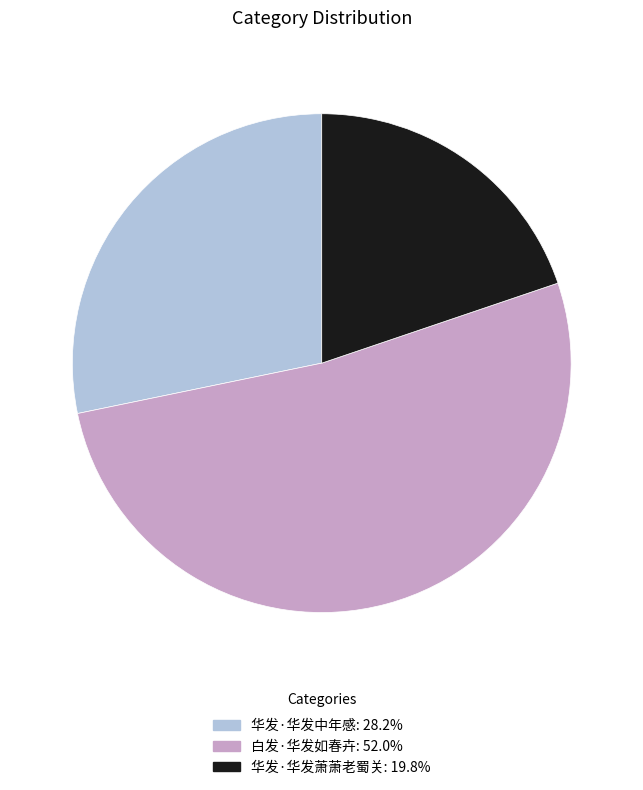

What is the majority slice?

白发·华发如春卉